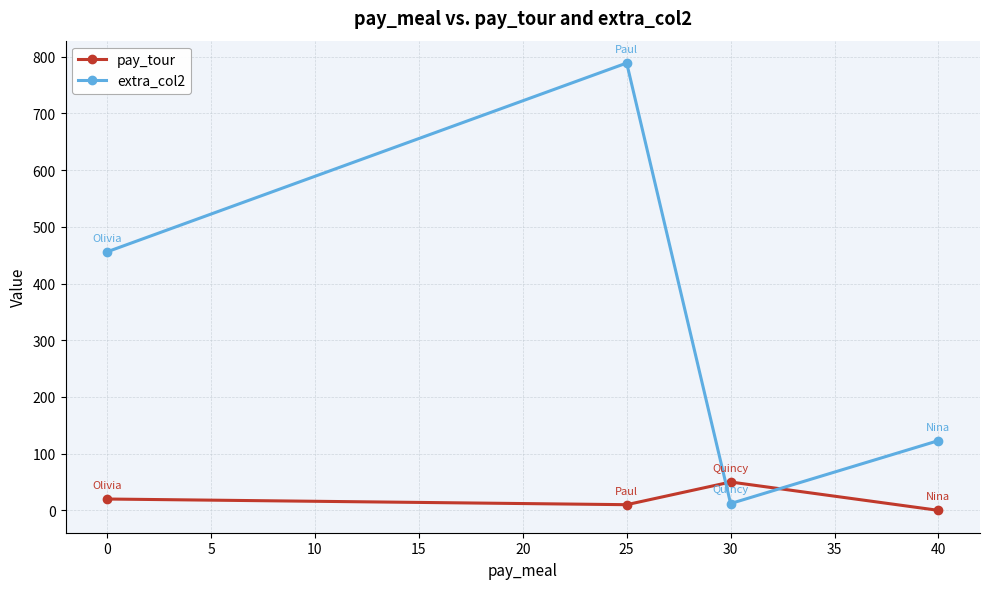

In pay_tour, how many points are higher than both neighbors (excluding endpoints)?

1